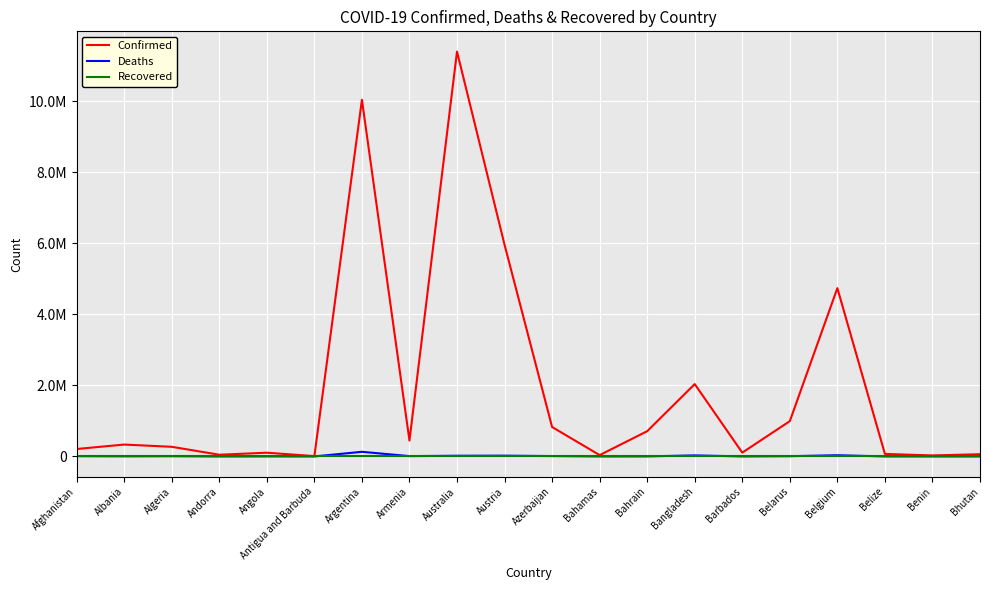

At Bhutan, list the series in order from largest to smallest.

Confirmed, Deaths, Recovered